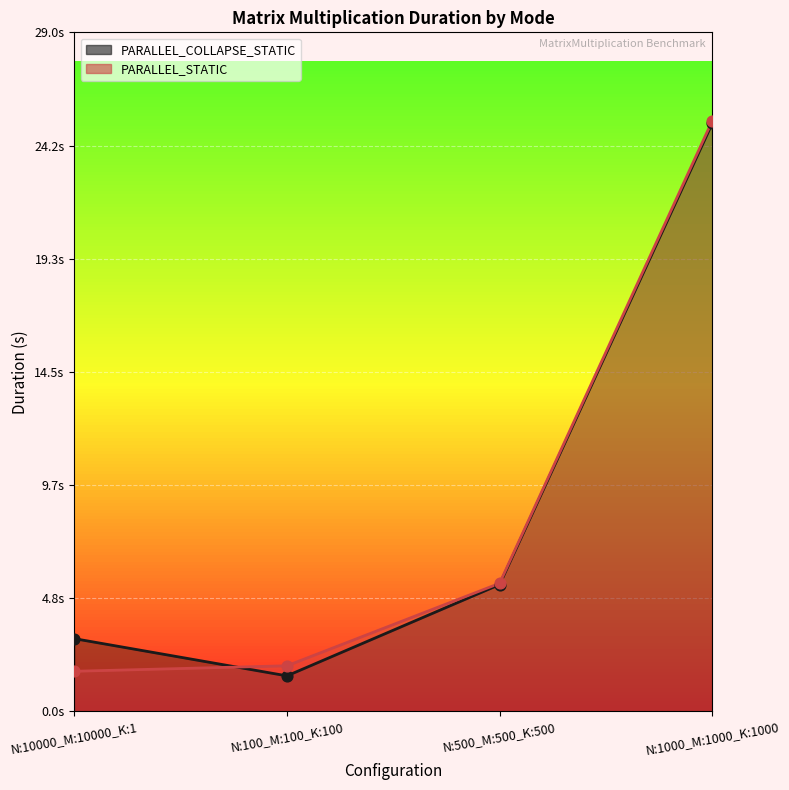

Which series contains the lowest Y value?

PARALLEL_COLLAPSE_STATIC